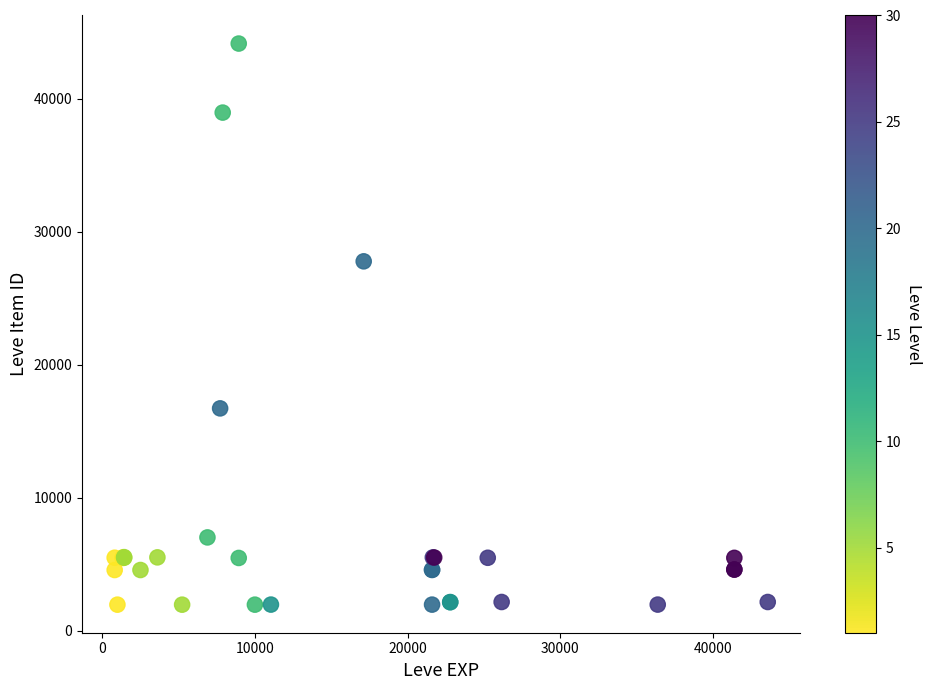

What Y value in the scatter plot is closest to 23052?

27772